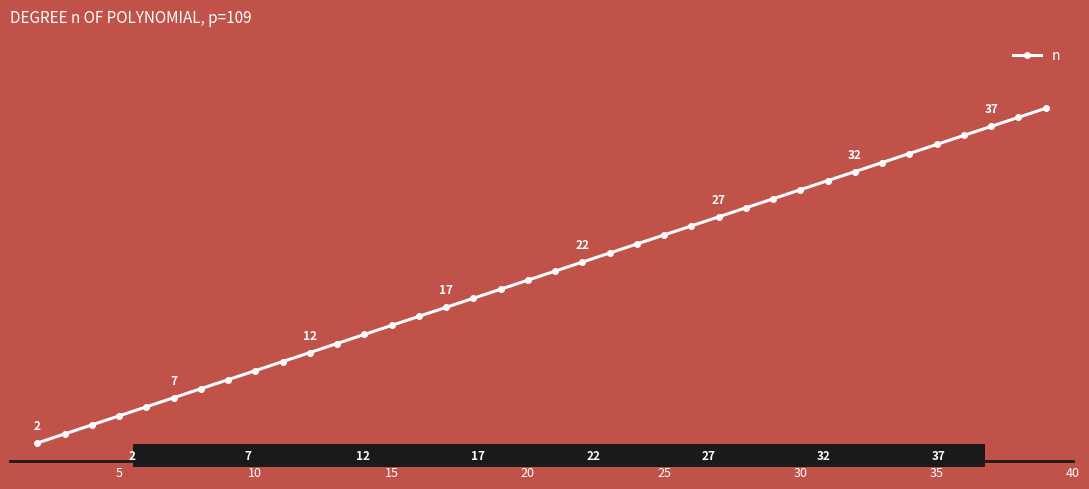

Is this an area chart (filled region under the line)?

No